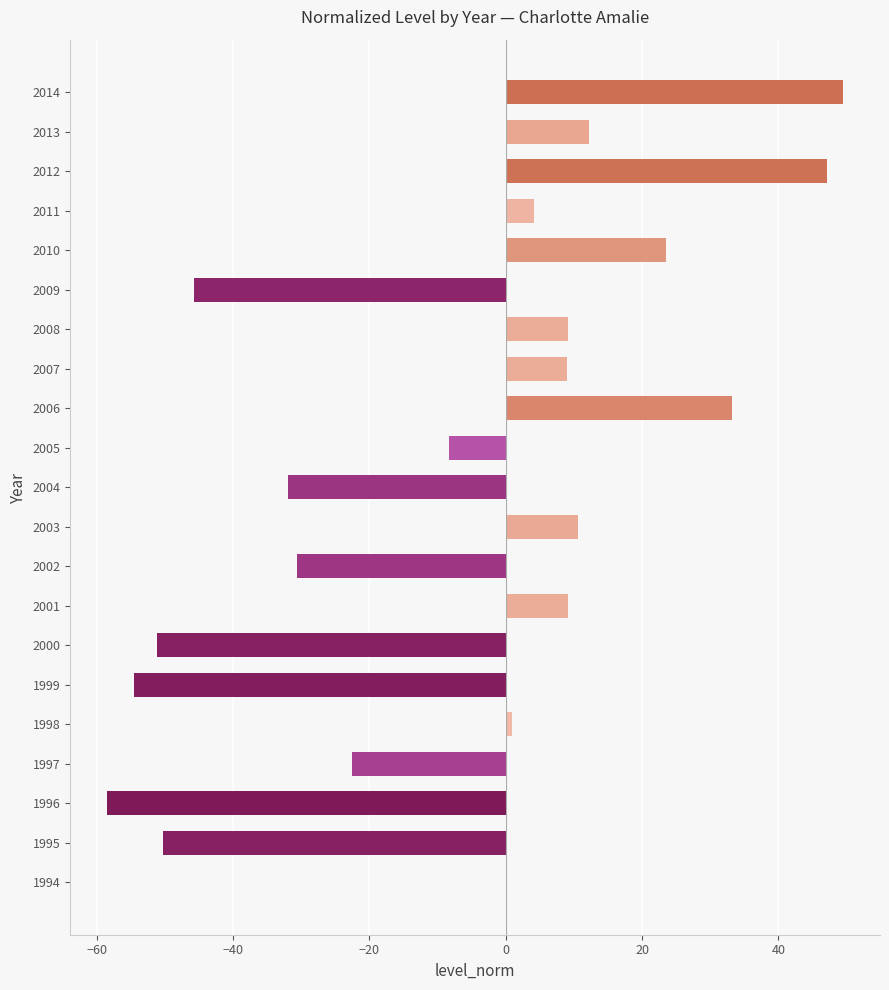

Which label corresponds to the largest value in the chart?

2014